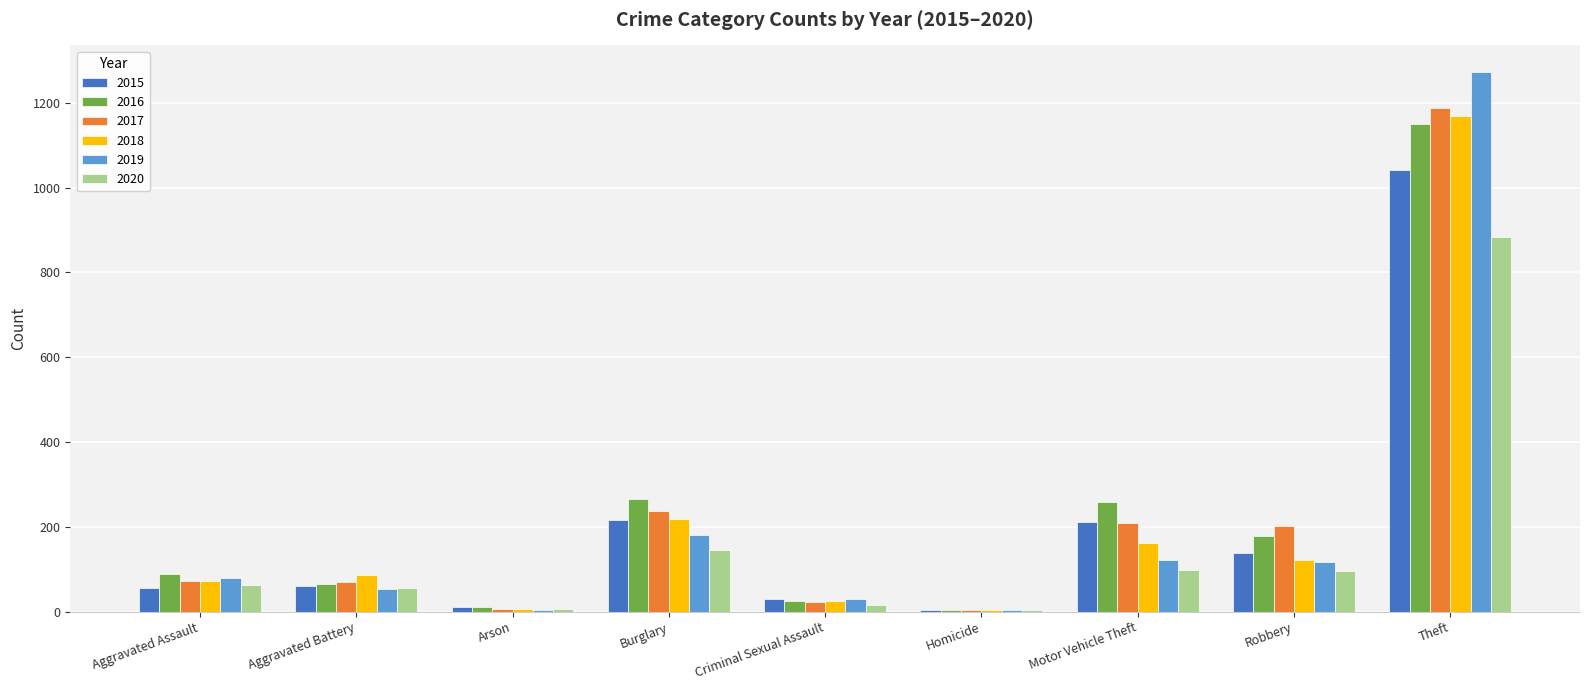

Is the value of 2019 at Criminal Sexual Assault greater than the value of 2015 at Motor Vehicle Theft?

No